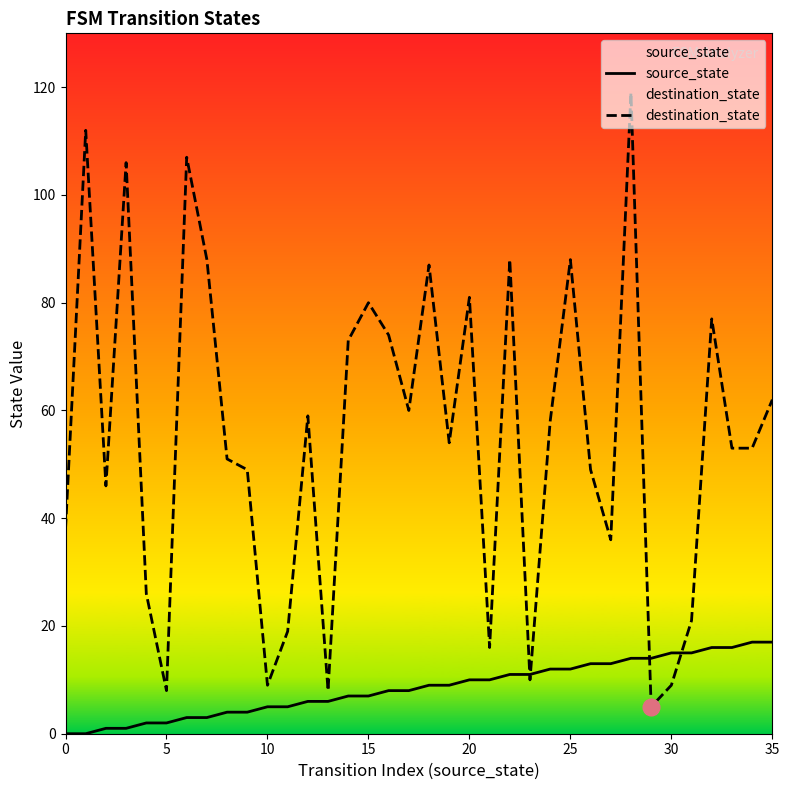

Which series ends up on top after the final intersection of destination_state and source_state?

destination_state